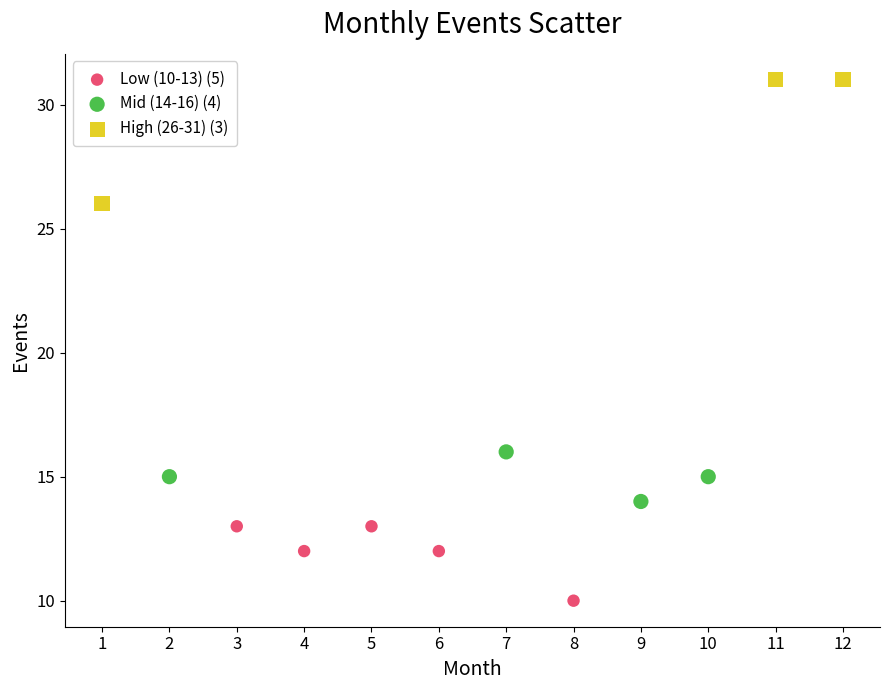

Which series contains the lowest Y value?

Low (10-13) (5)